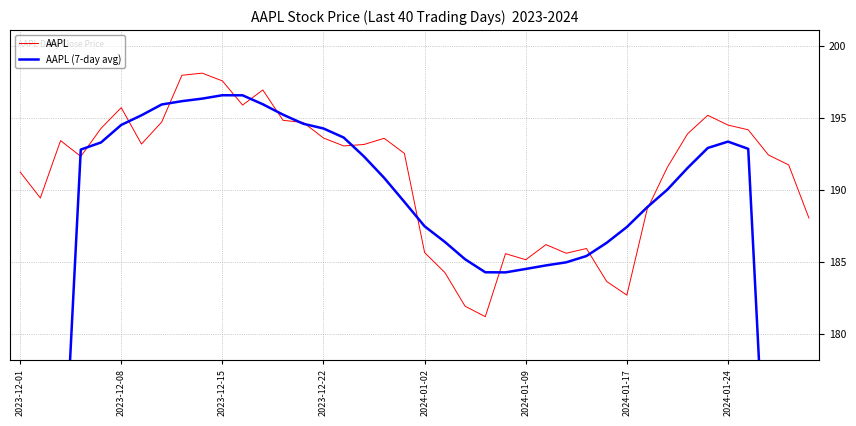

What is the minimum value for AAPL?

181.2